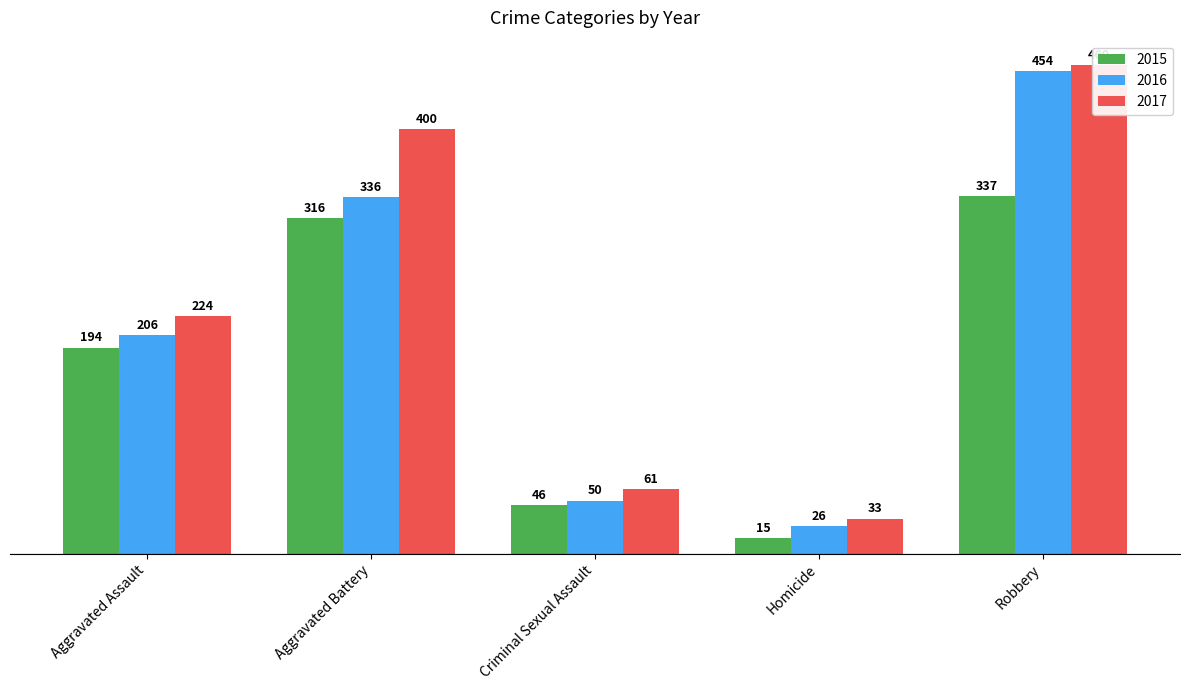

The value of 2015 at Robbery is 337. True or false?

True